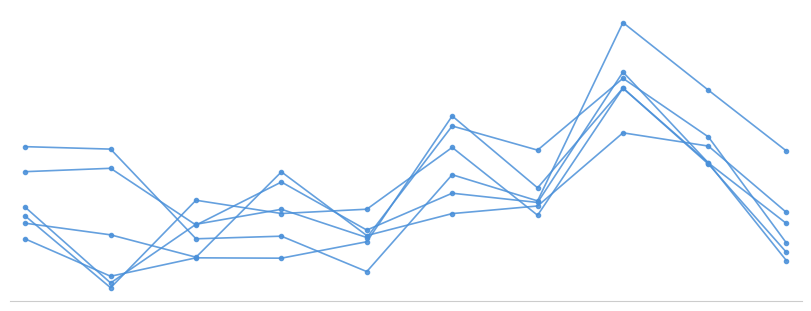

Is this an area chart (filled region under the line)?

No